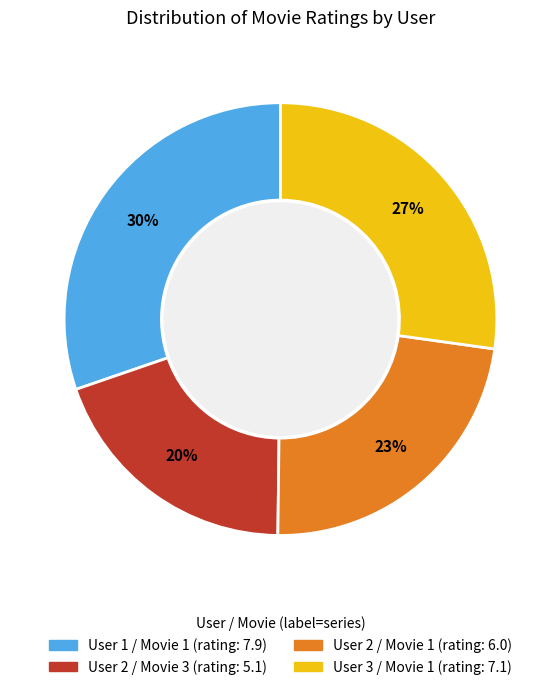

Which slice is the largest?

User 1 / Movie 1